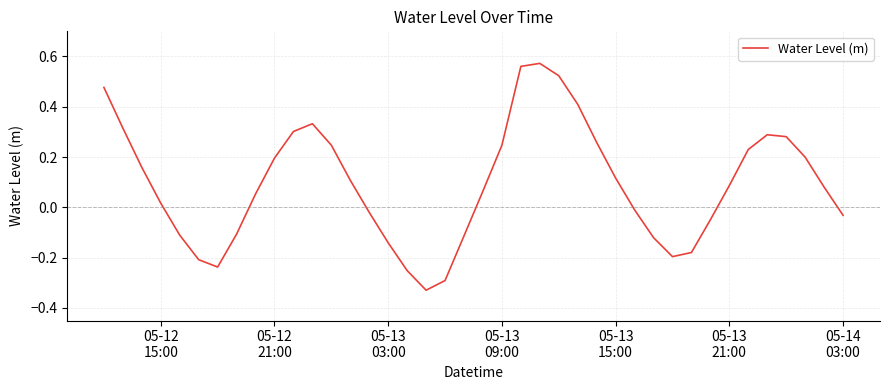

What is the difference between the maximum and minimum values?

0.9